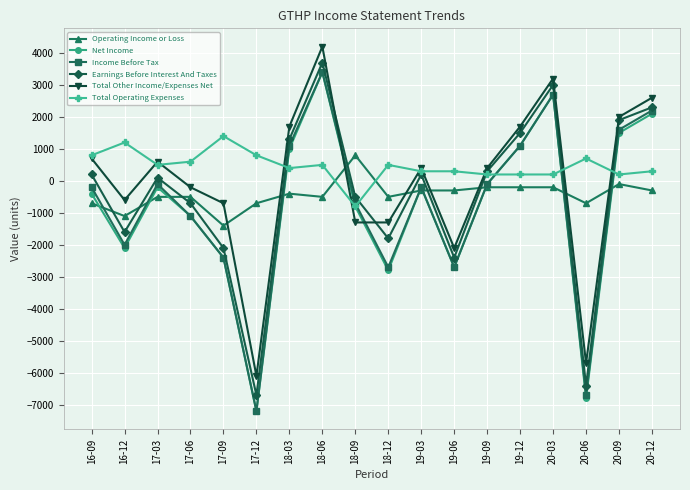

What is the label of the 3rd point from the right?

20-06